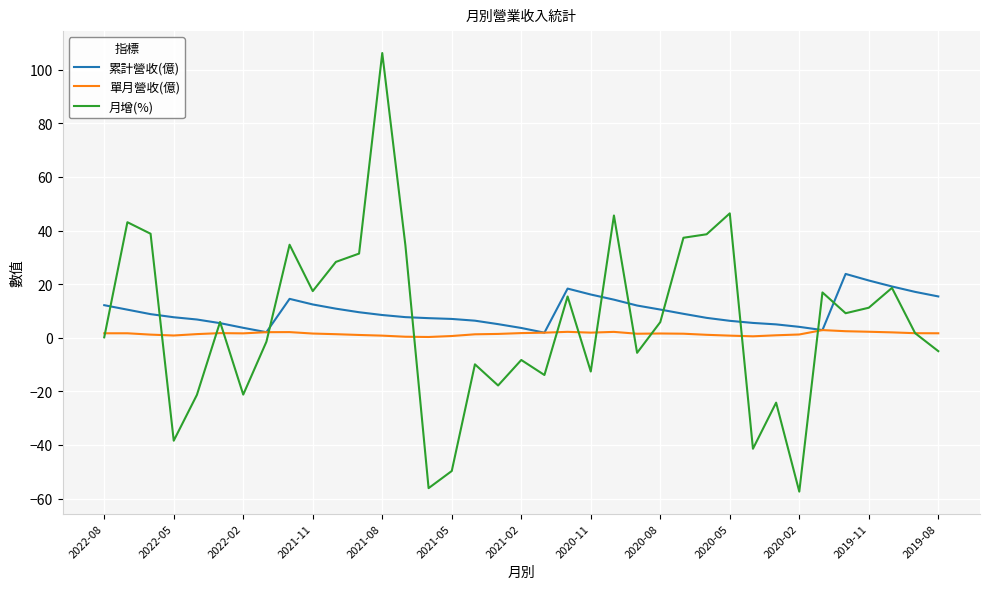

In 累計營收(億), how many points are higher than both neighbors (excluding endpoints)?

3